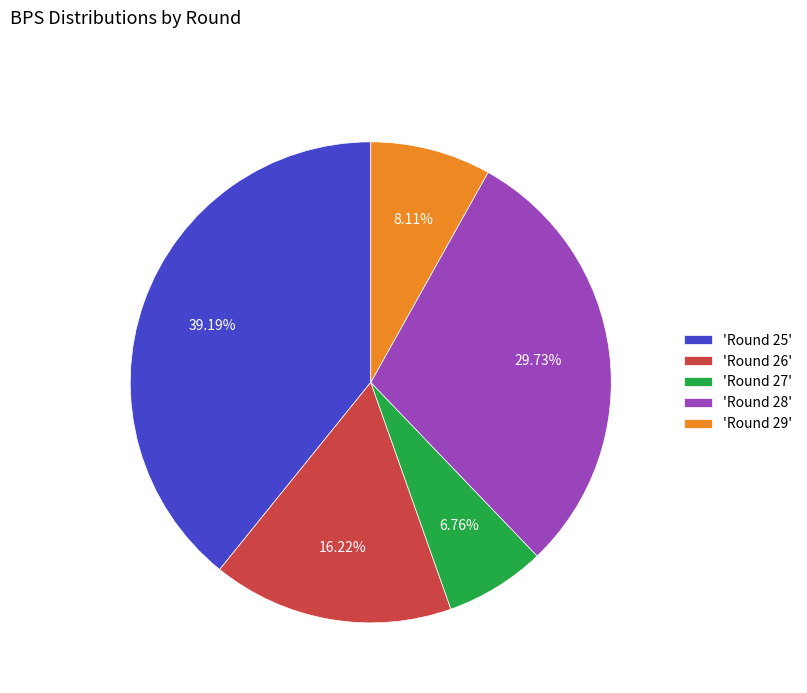

To the nearest percent, what is the difference between the largest and smallest slice percentages?

32%